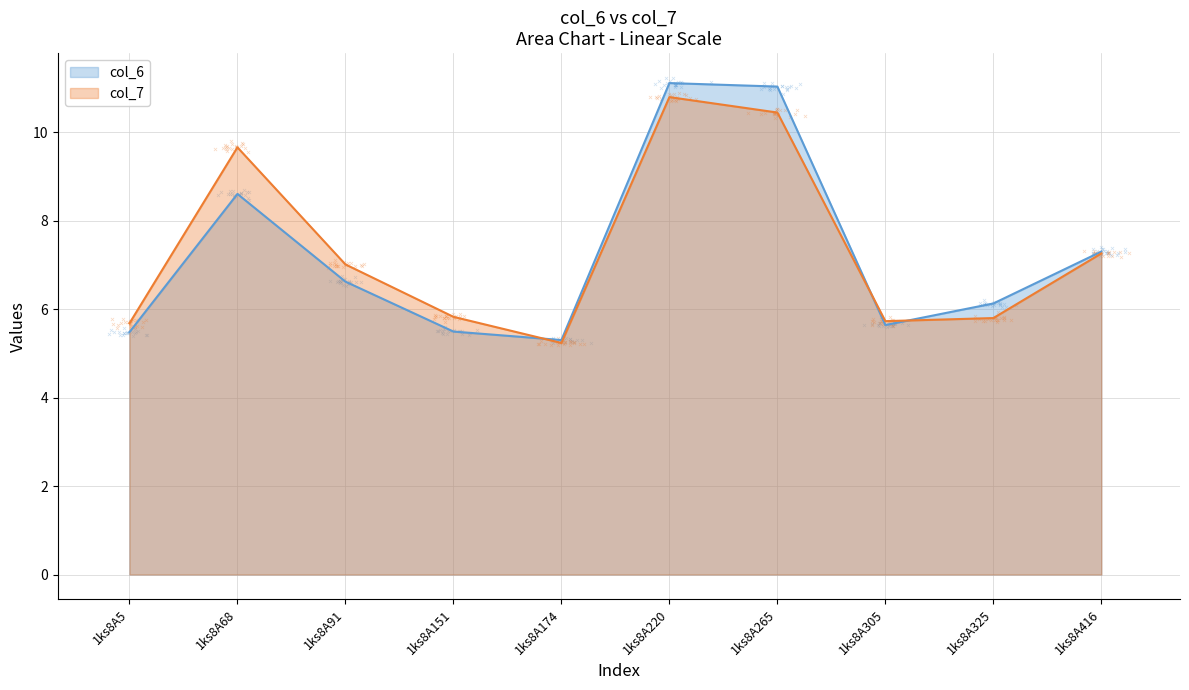

Which series has the widest spread of Y values?

col_6